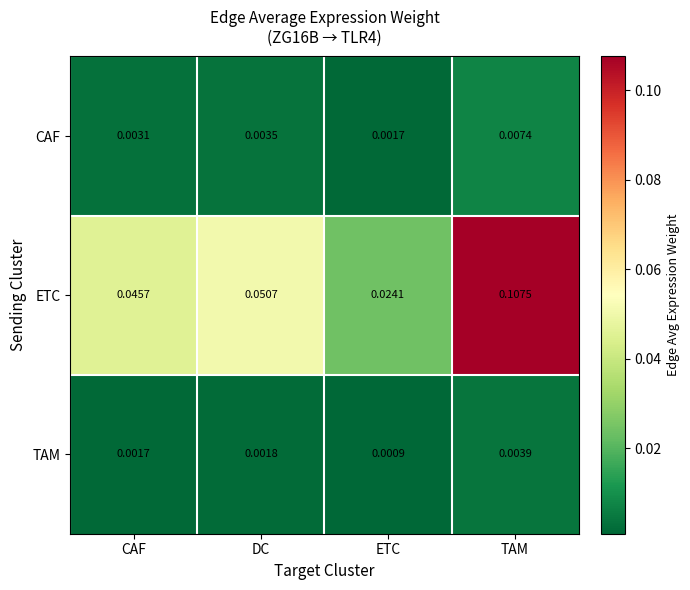

Which series has the largest total across all categories?

ETC